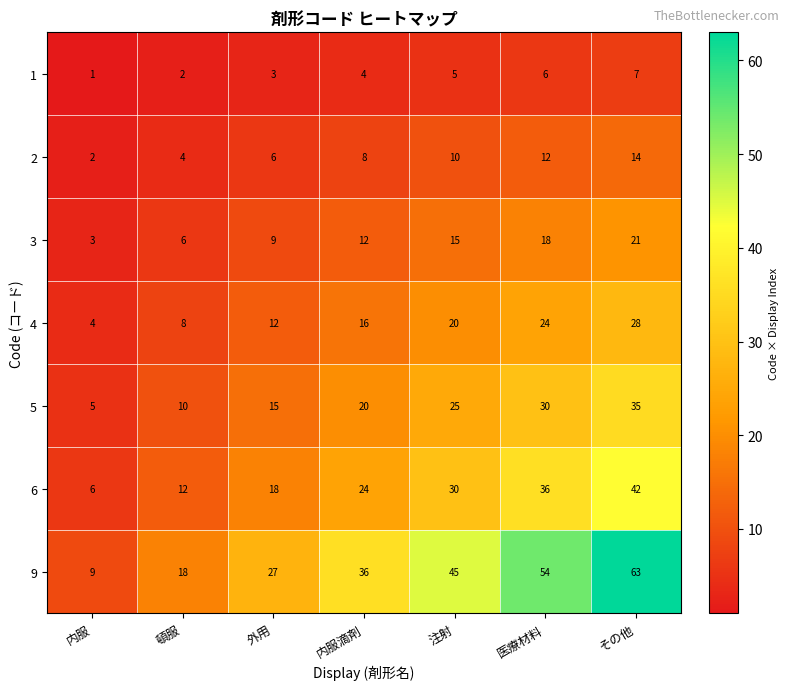

Which series has the largest range (max minus min)?

9